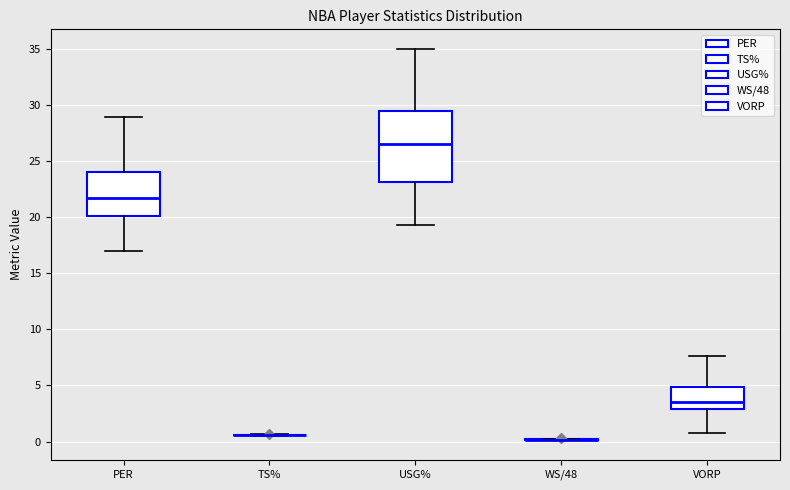

Where does the lower whisker of the box for USG% end on the y-axis? The values are not printed on the chart, so give them approximately, as read against the axis.

19.5